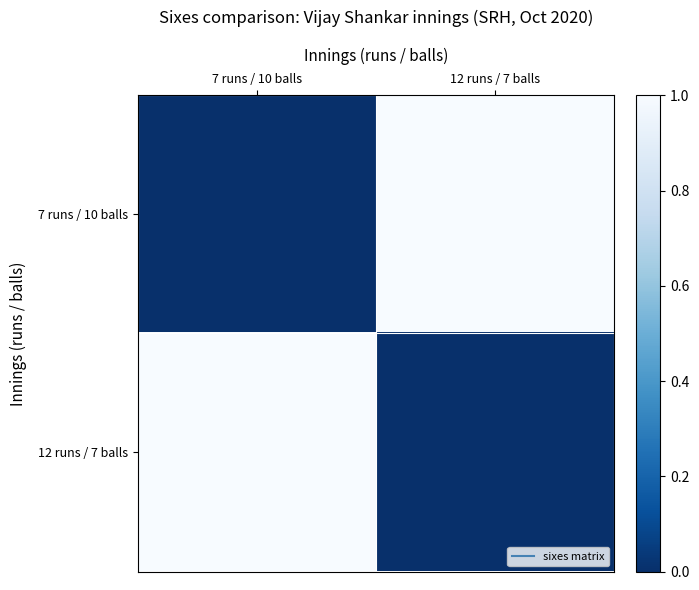

Reading left to right, extract all data points from this chart.

7 runs / 10 balls: 7 runs / 10 balls=0	12 runs / 7 balls=1
12 runs / 7 balls: 7 runs / 10 balls=1	12 runs / 7 balls=0